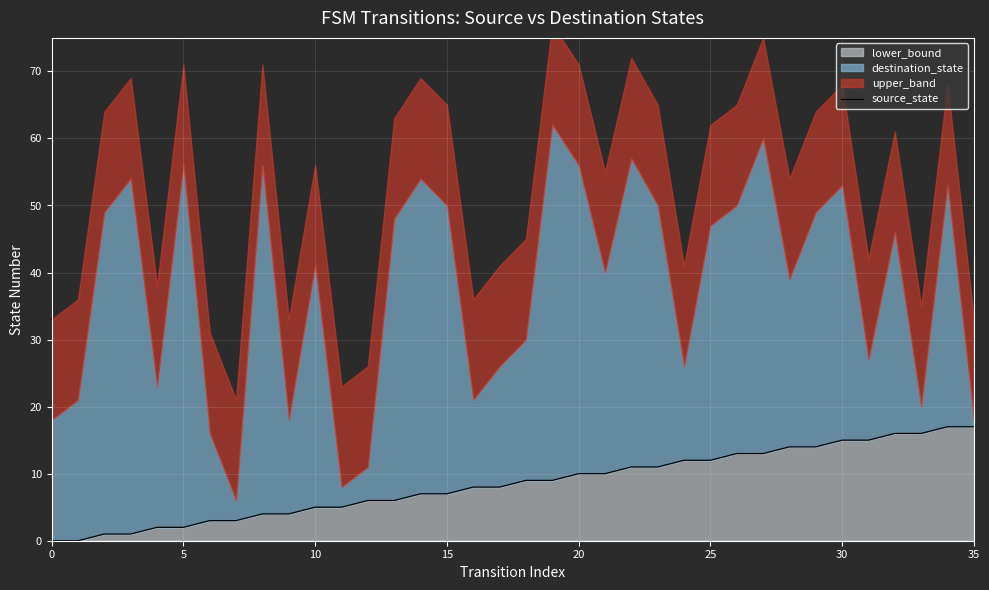

How many lines are shown in the chart?

1